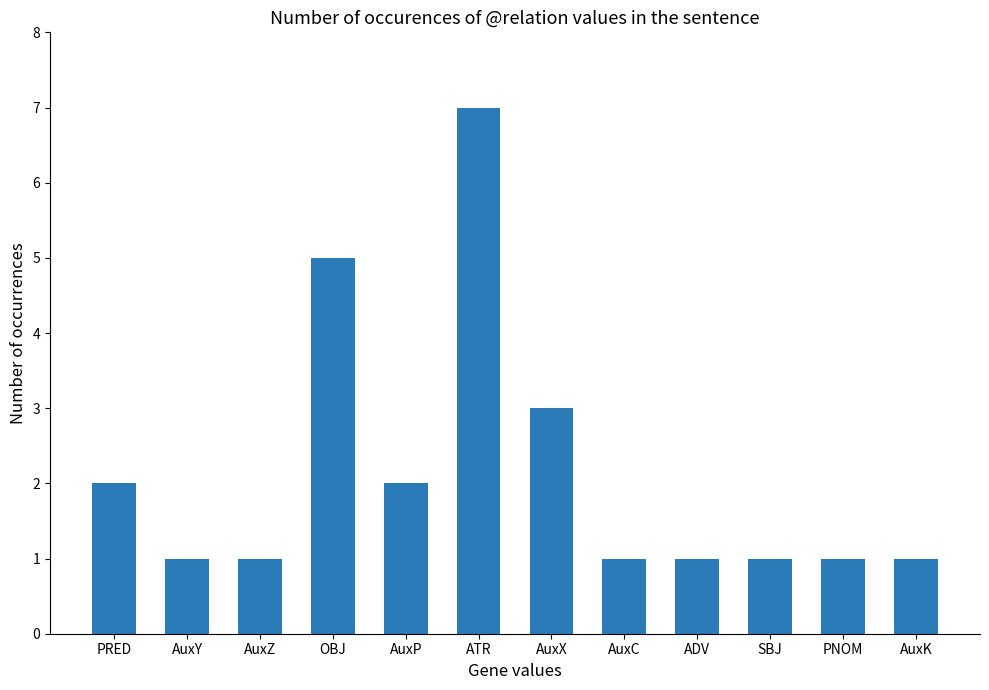

What is the ratio of the value at AuxX to the value at AuxP?

1.5